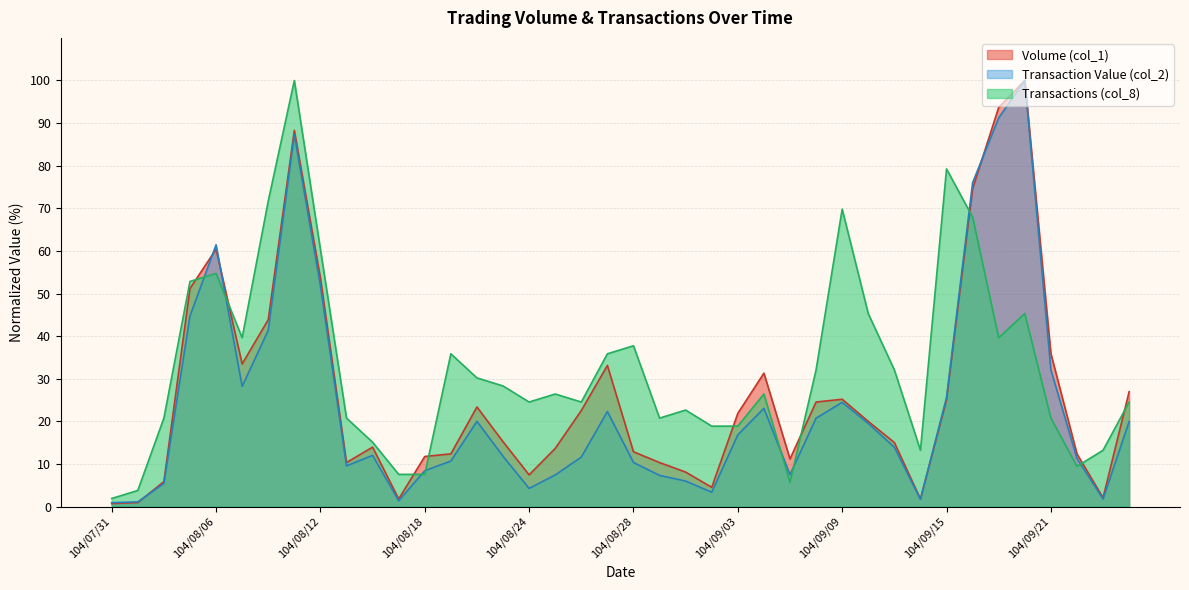

How many intersections are there between Transaction Value (col_2) and Transactions (col_8)?

8